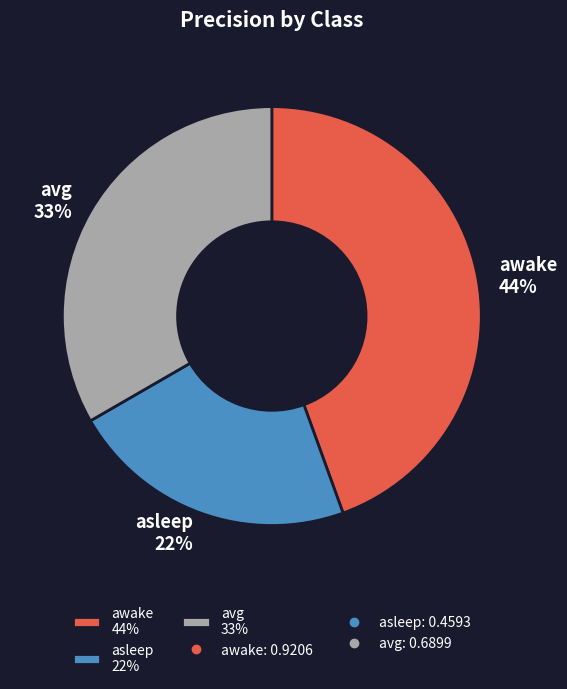

To the nearest percent, what is the average slice percentage?

33%